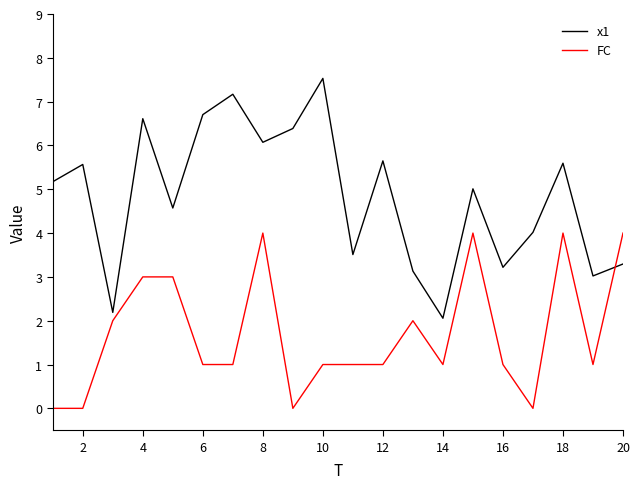

Rank the series by their maximum value, from highest to lowest.

x1, FC